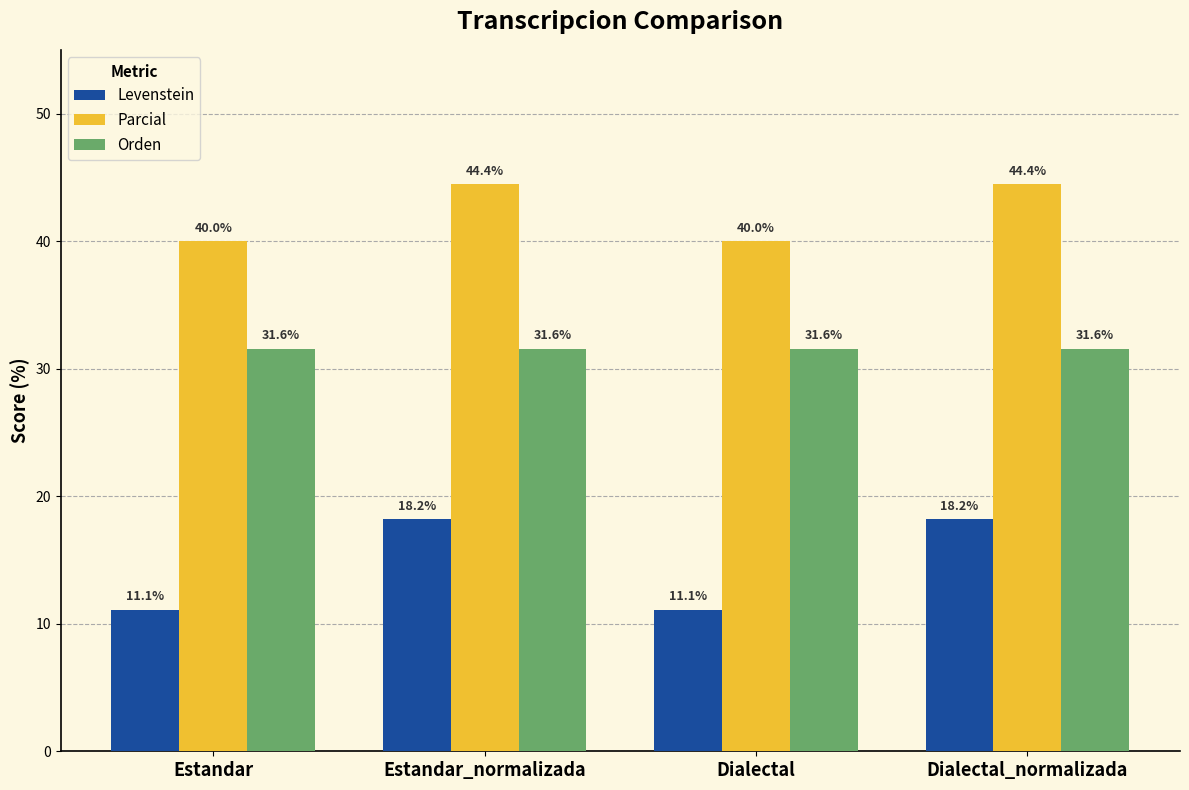

What is the maximum value shown in the chart?

44.4